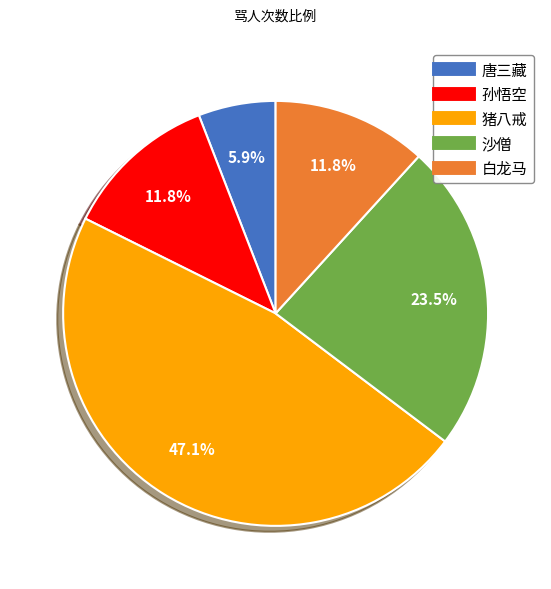

Which slice is the smallest?

唐三藏